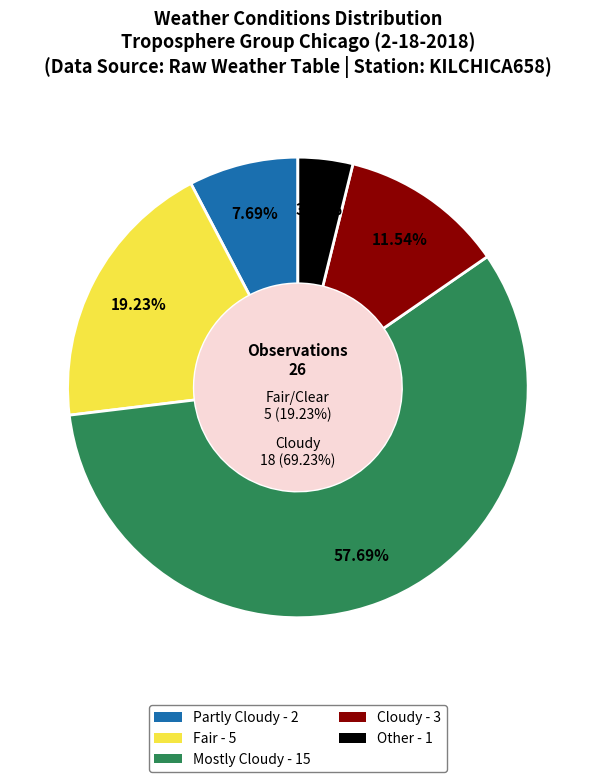

Do Mostly Cloudy and Fair together represent more than half of the pie?

Yes